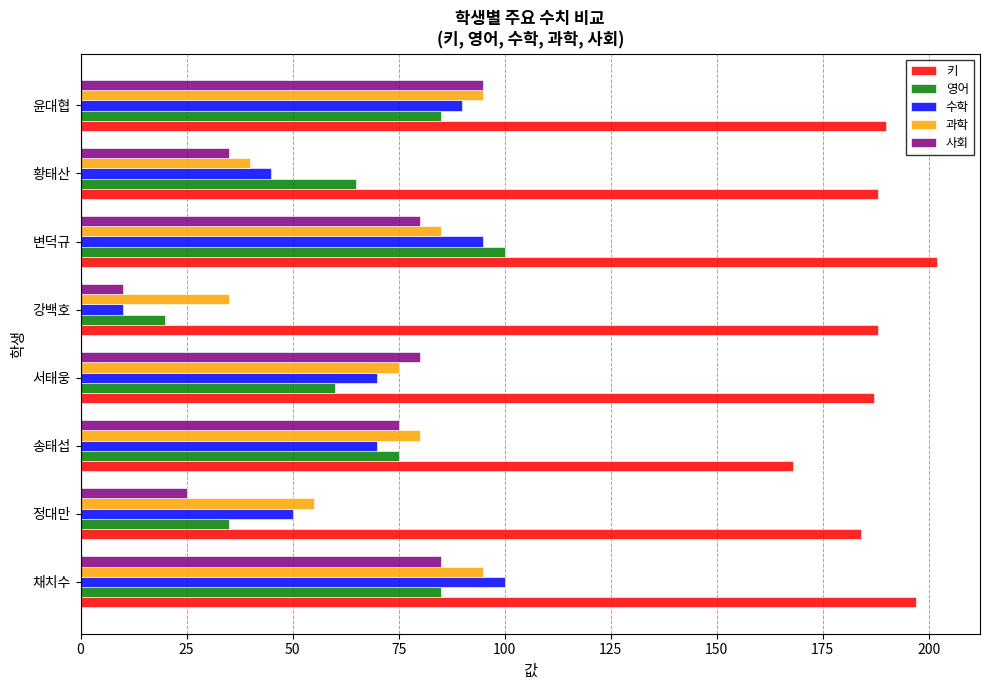

Which series has the widest spread of values?

수학